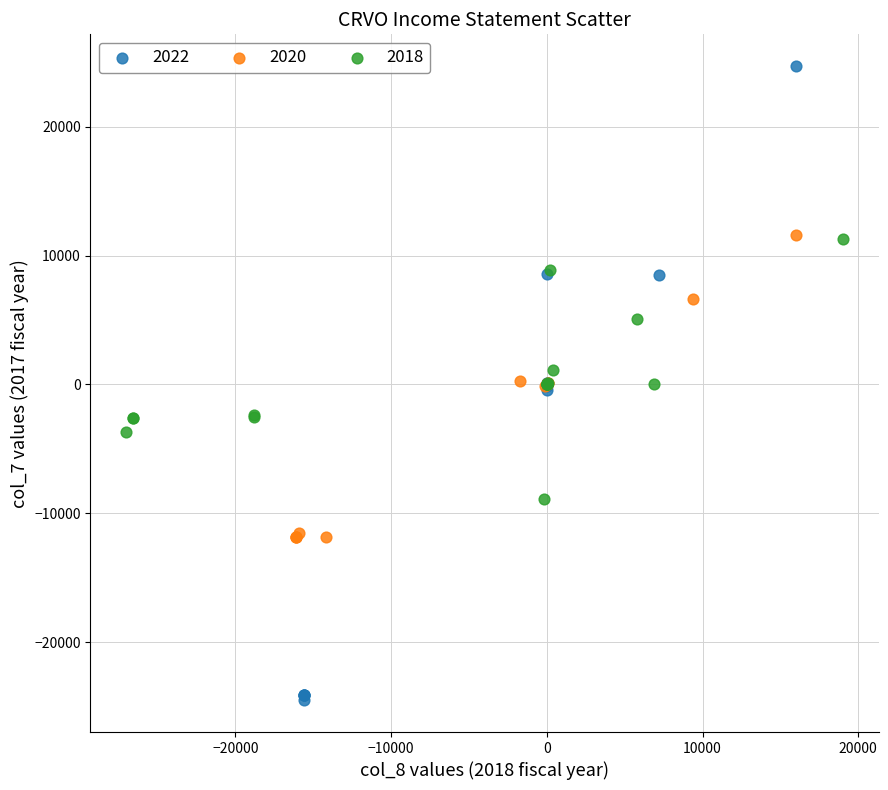

What are all the series names shown in the legend?

2022, 2020, 2018